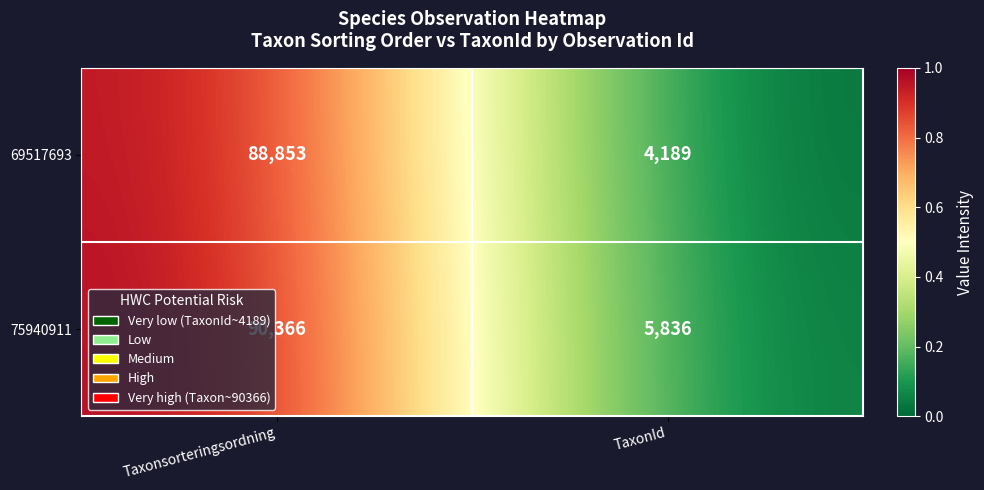

Is it true that 69517693 equals 2302 at TaxonId?

False